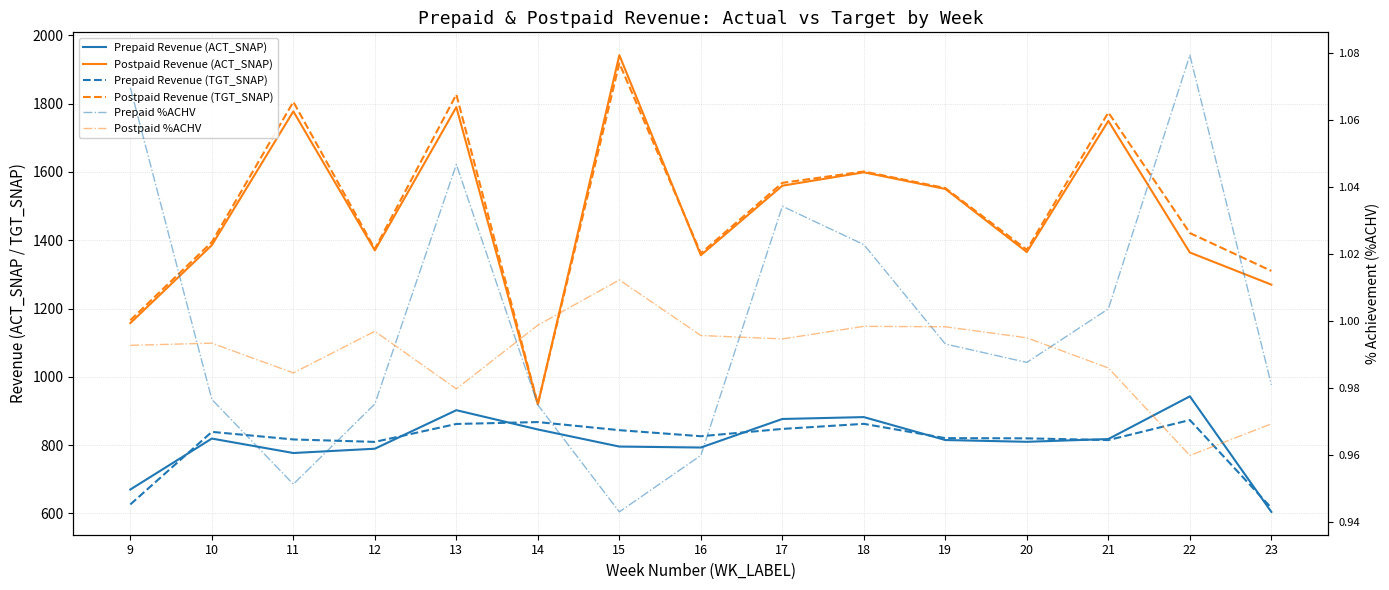

How many lines are shown in the chart?

6